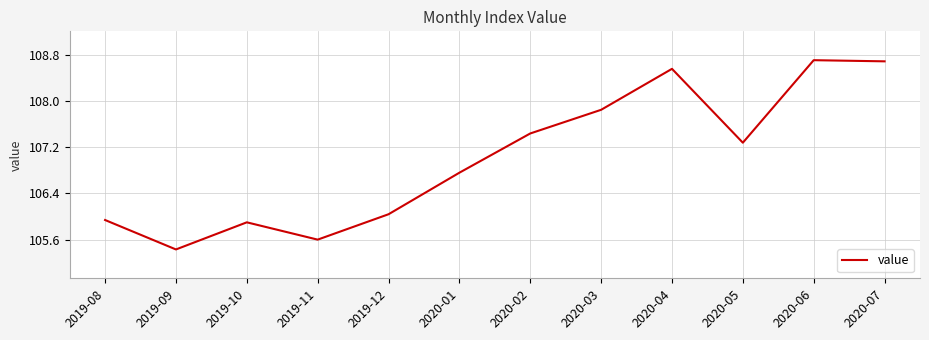

What is the ratio of the value at 2019-10 to the value at 2020-05?

1.0